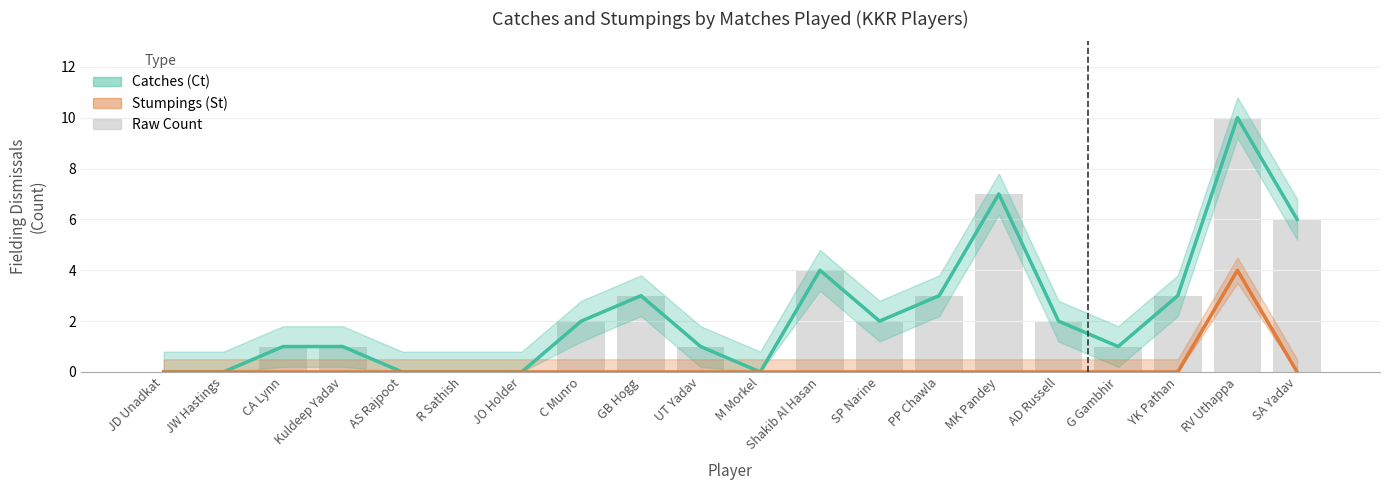

How many groups of bars are there?

20